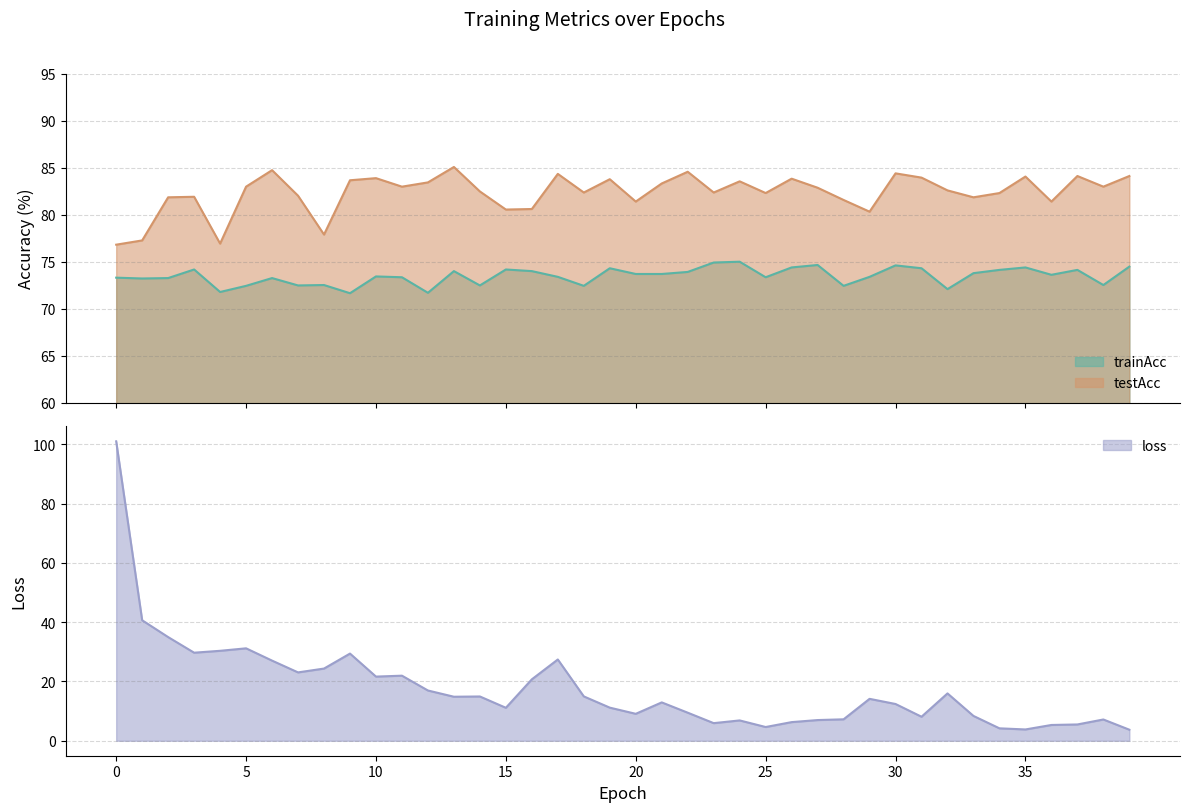

What are all the series names shown in the legend?

trainAcc, testAcc, loss